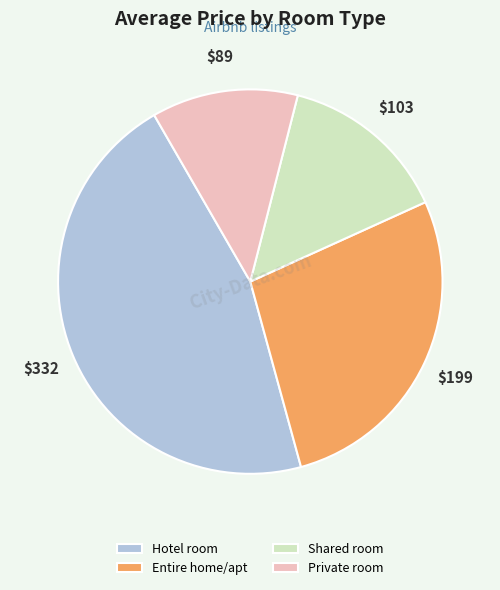

Between Hotel room and Private room, which is larger?

Hotel room